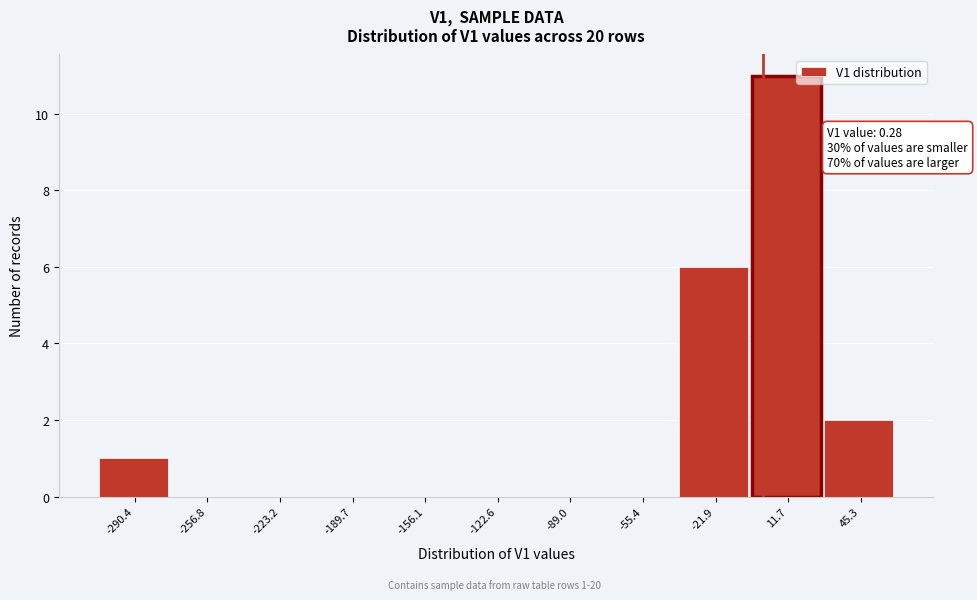

Which range on the x-axis has the tallest bar?

-5 to 30